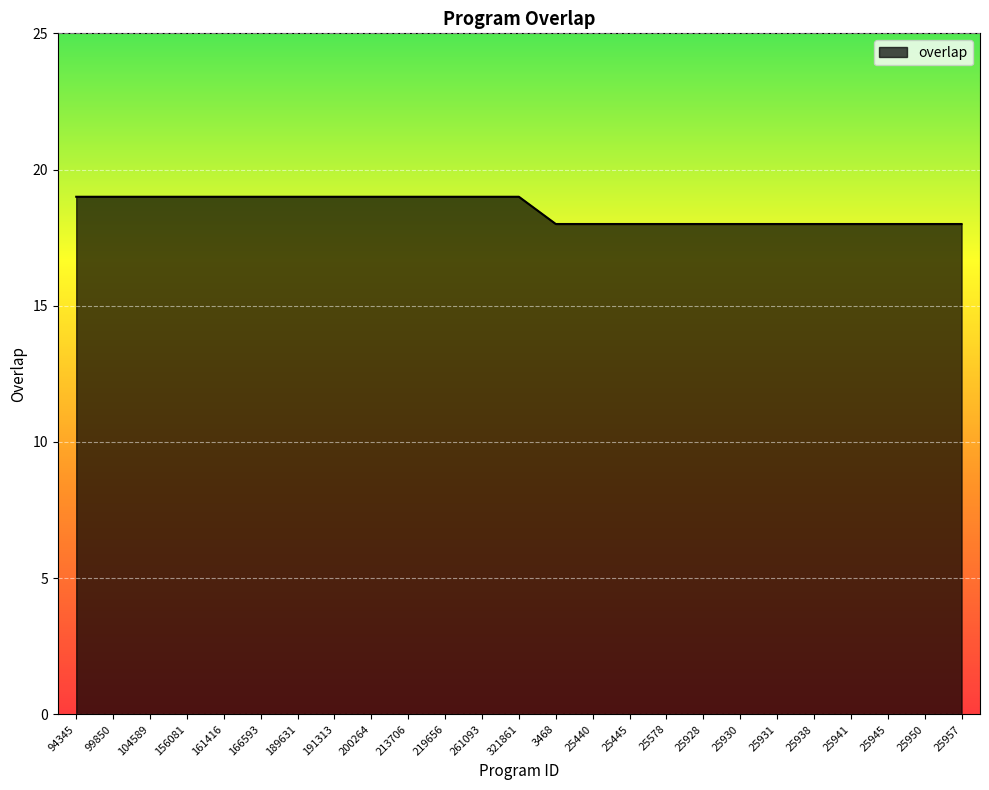

Is it true that the value at 25928 is 18?

True